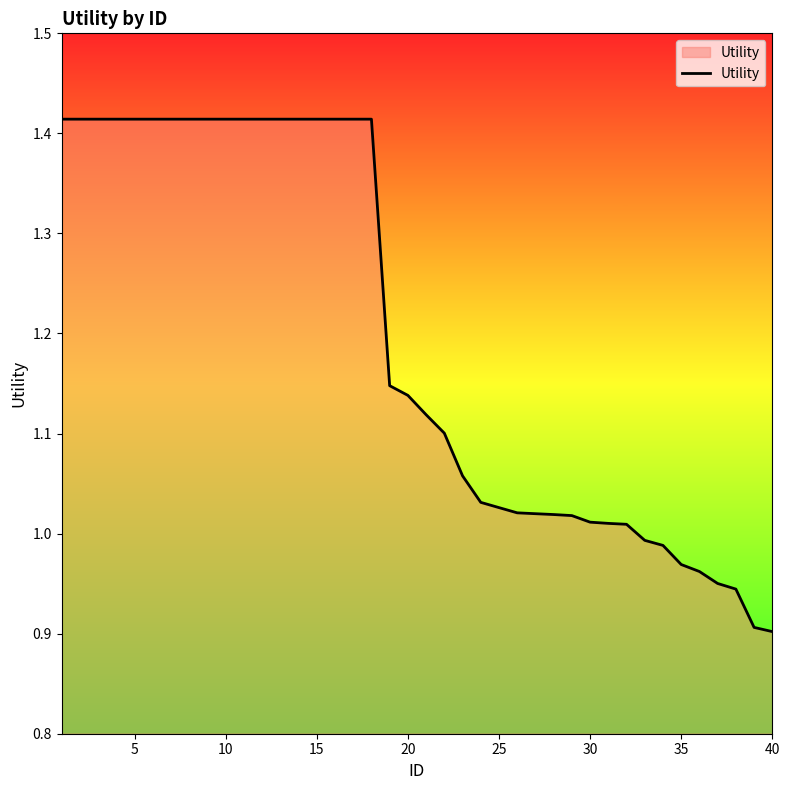

True or false: the data shows 1.8 at 30.

False